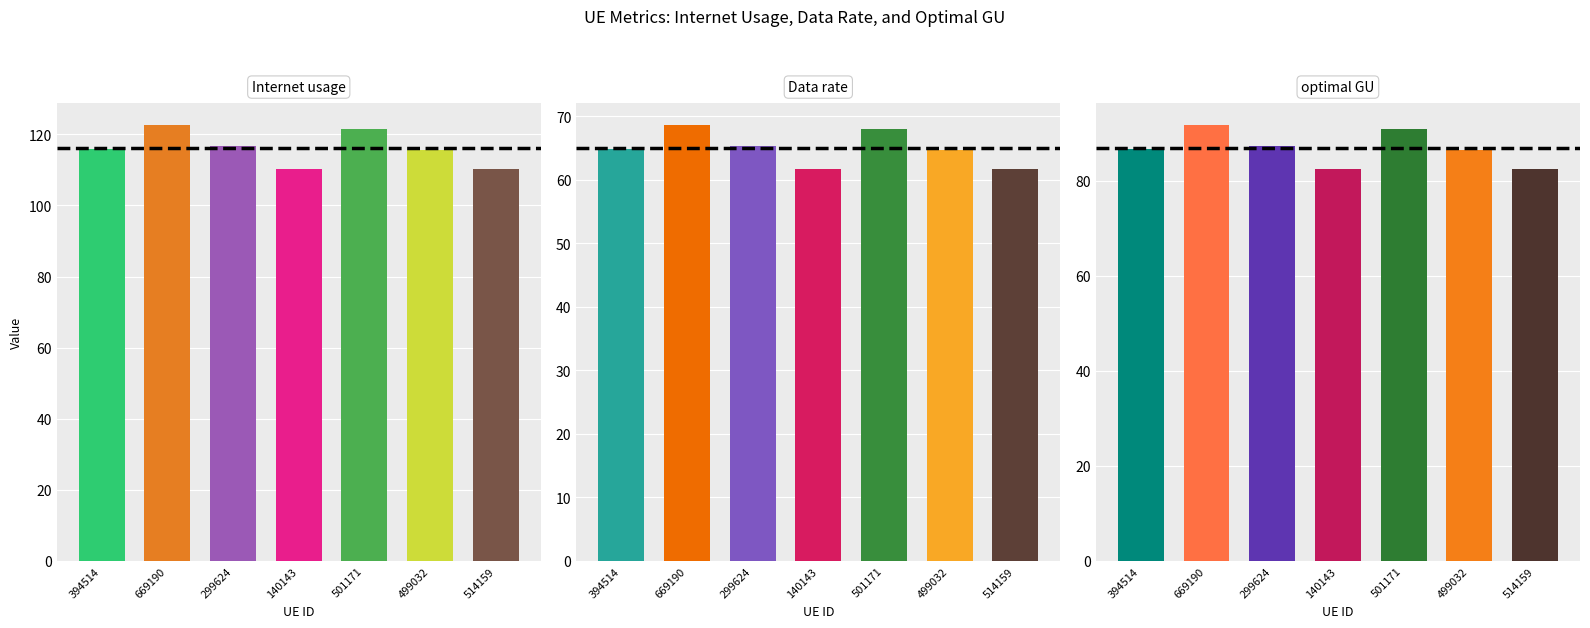

Is it true that optimal GU equals 129.4 at 499032?

False